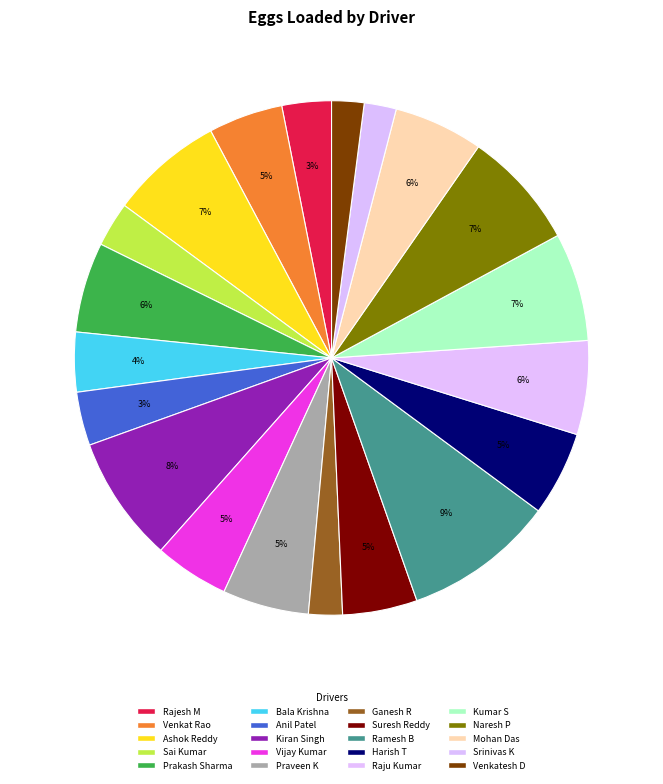

What percentage is the Ashok Reddy slice, to the nearest percent?

7%